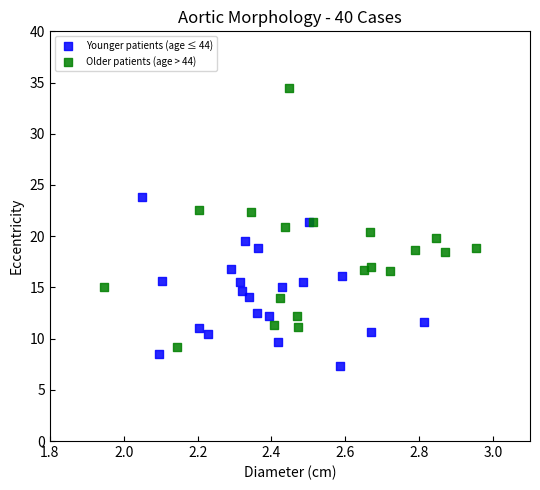

Which series contains the lowest Y value?

Younger patients (age ≤ 44)